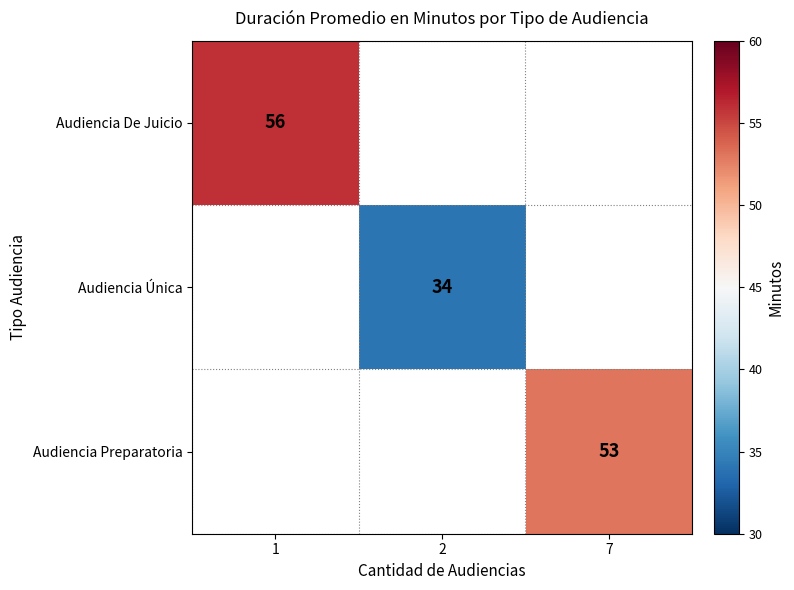

The value of Audiencia De Juicio at 1 is 56. True or false?

True